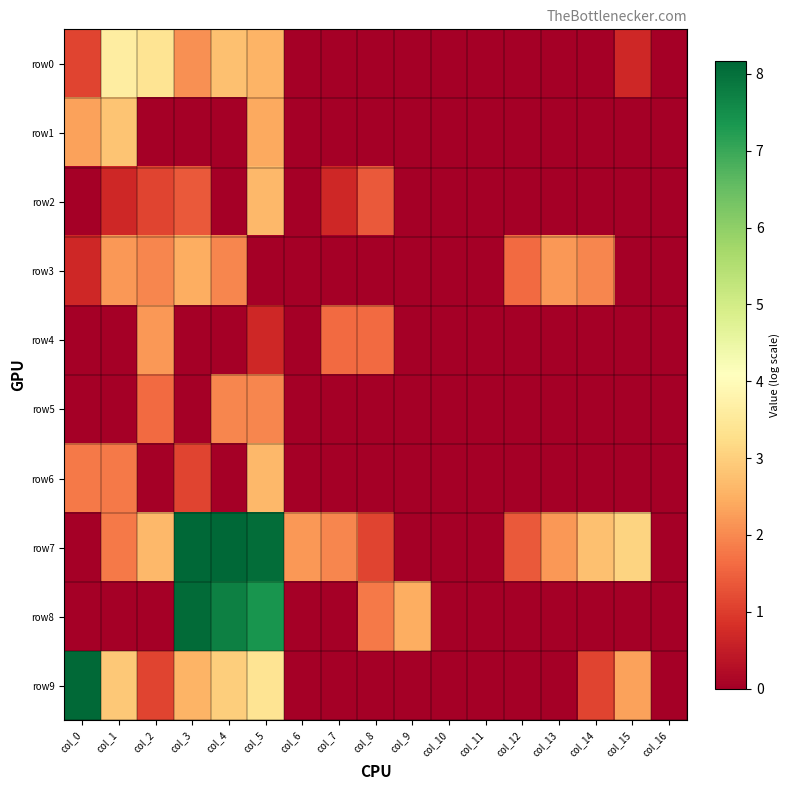

Between col_0 and col_14, which series saw the biggest shift?

row9